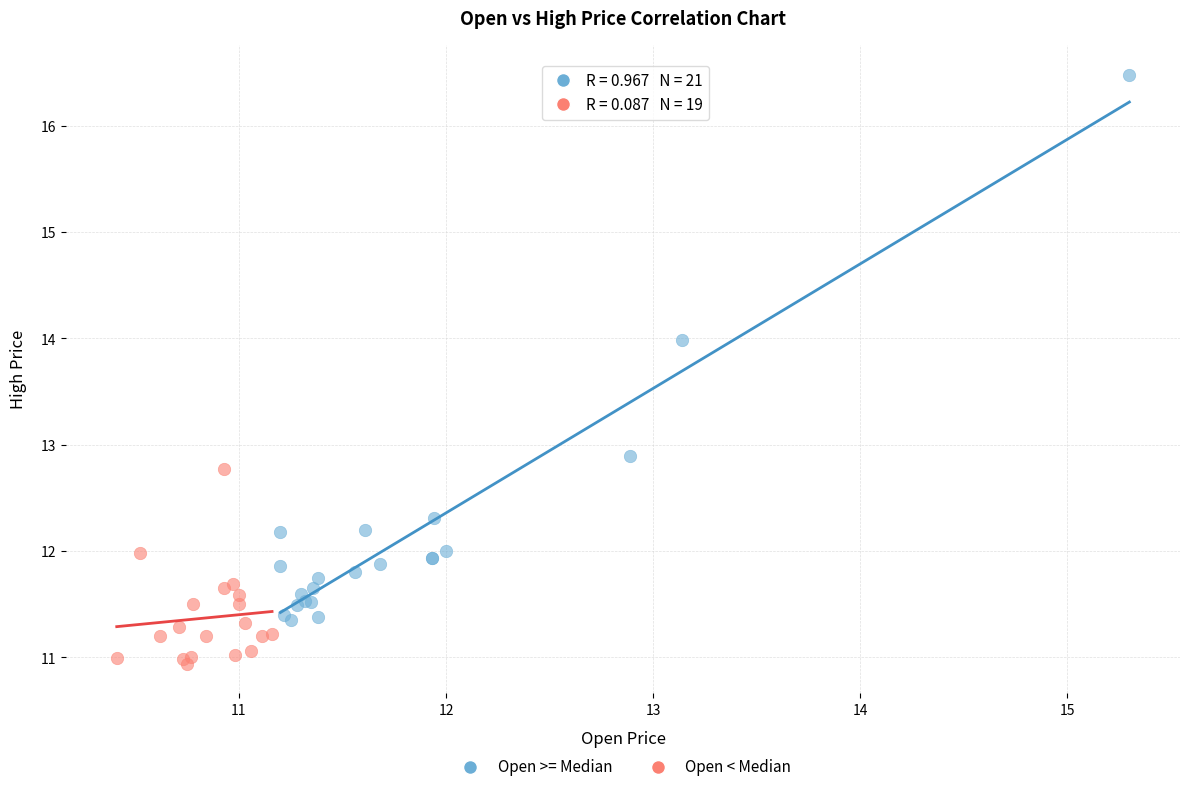

Which series has the widest spread of Y values?

Open >= Median